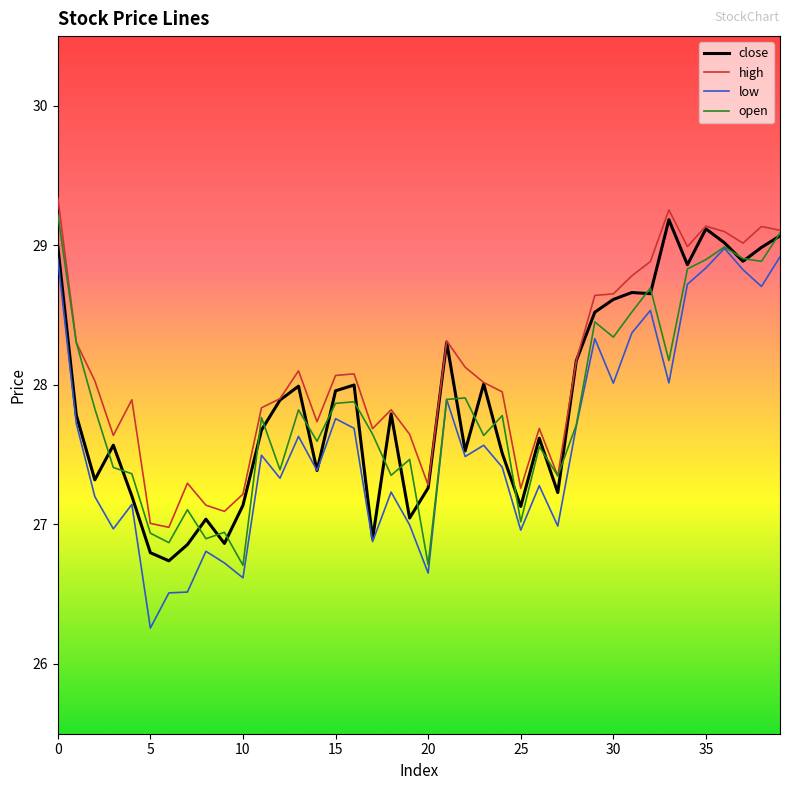

Which series has the largest total across all categories?

high